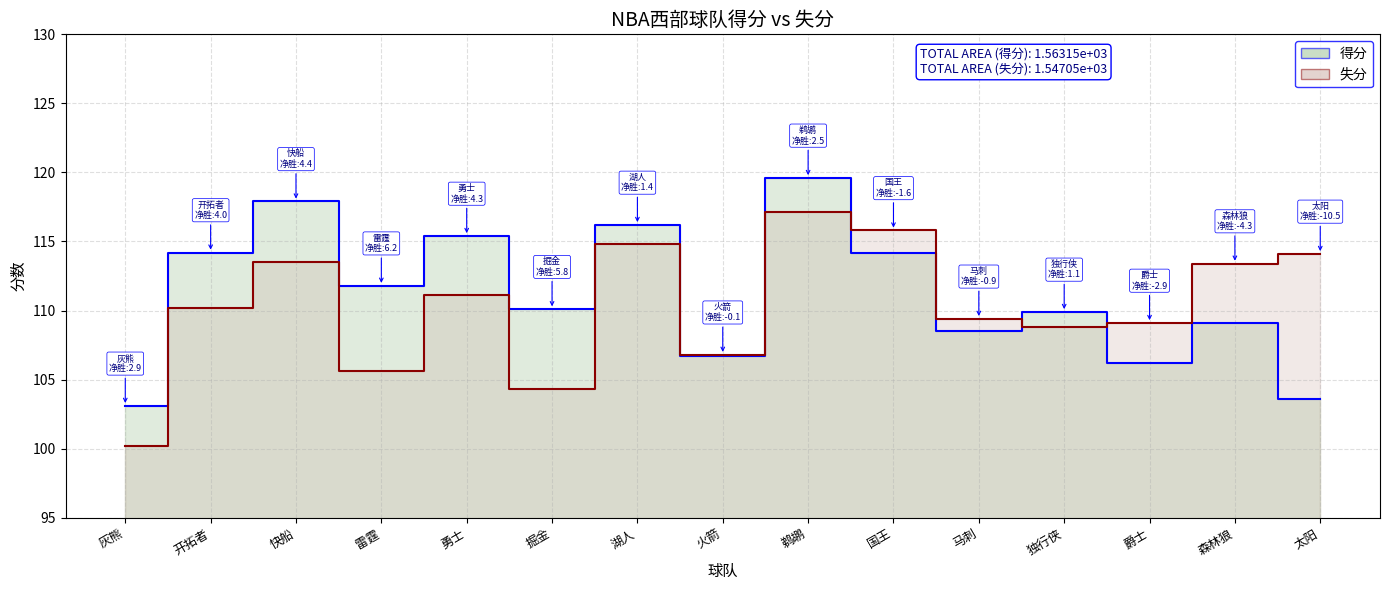

True or false: 失分_line and 得分_line cross at least once.

True